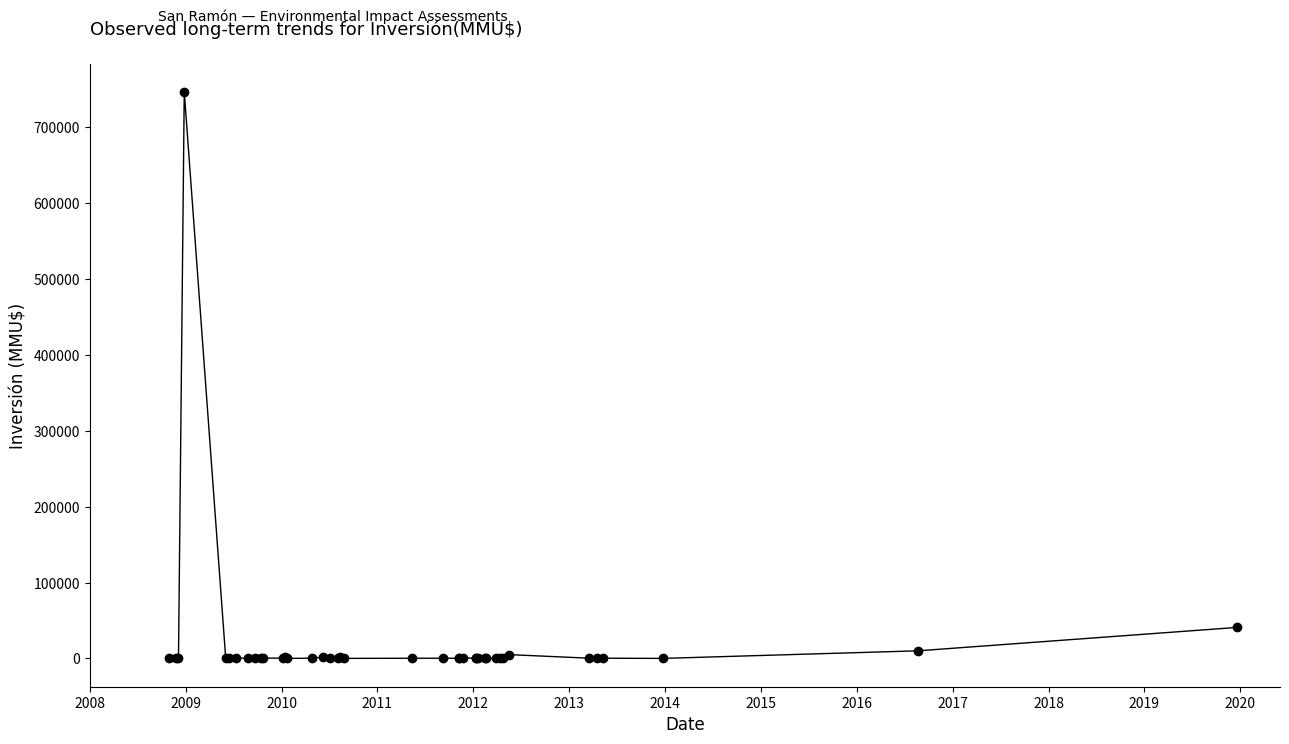

What is the average value?

20456